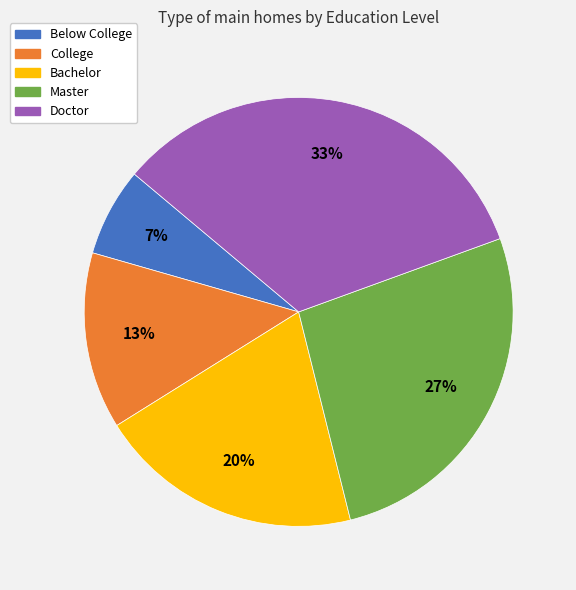

Which has a higher value, College or Bachelor?

Bachelor